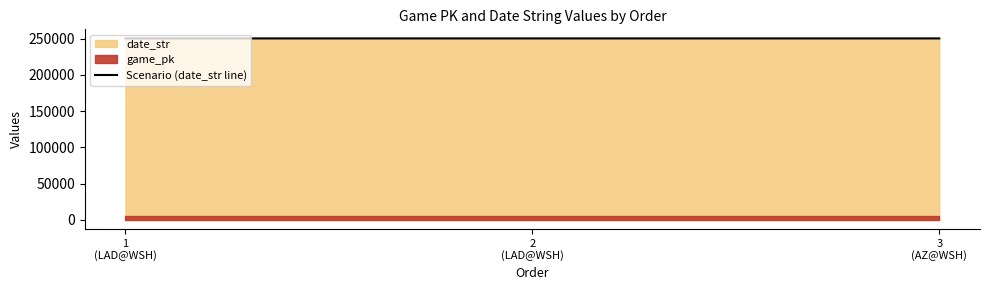

What is the sum of the values at 2
(LAD@WSH) and 3
(AZ@WSH)?

500813